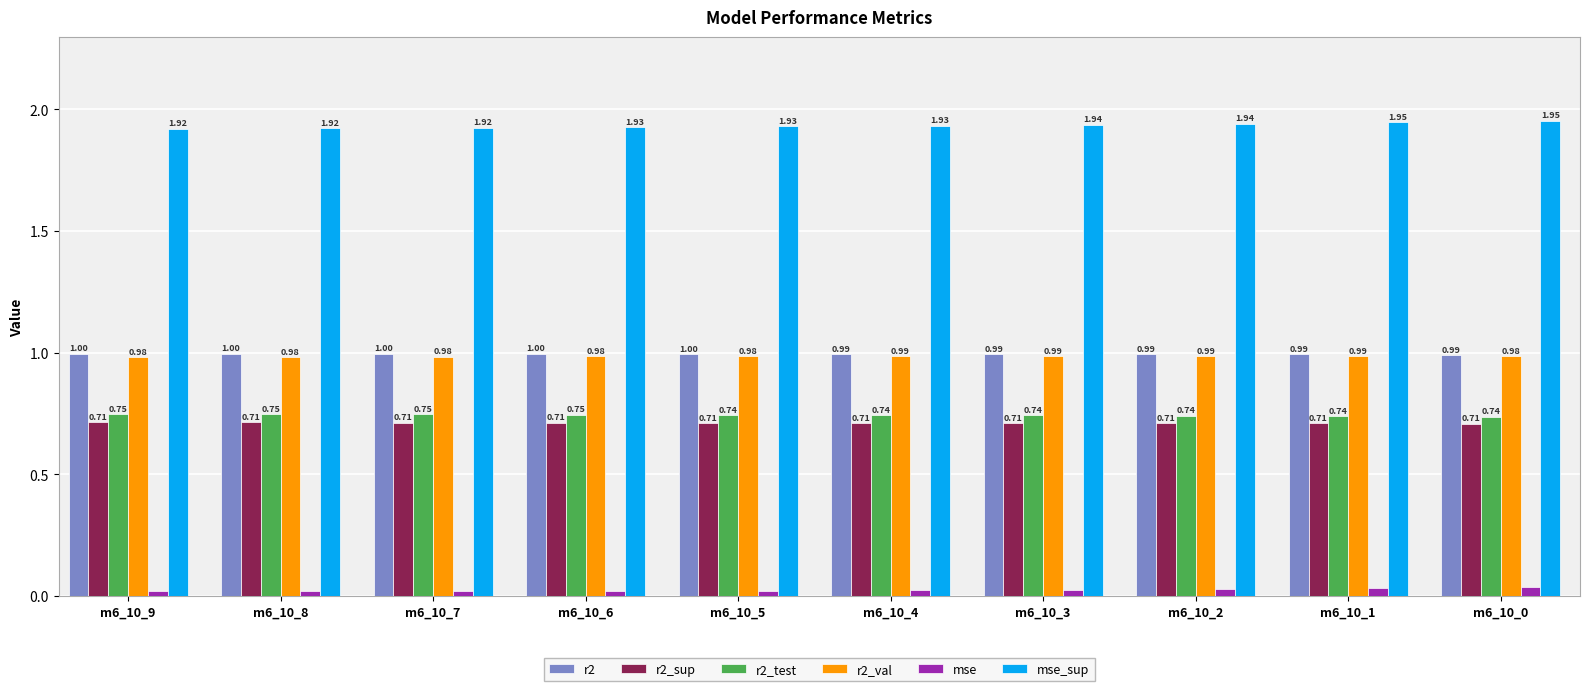

What is the value of the r2_val bar at the 2nd from the left?

1.0